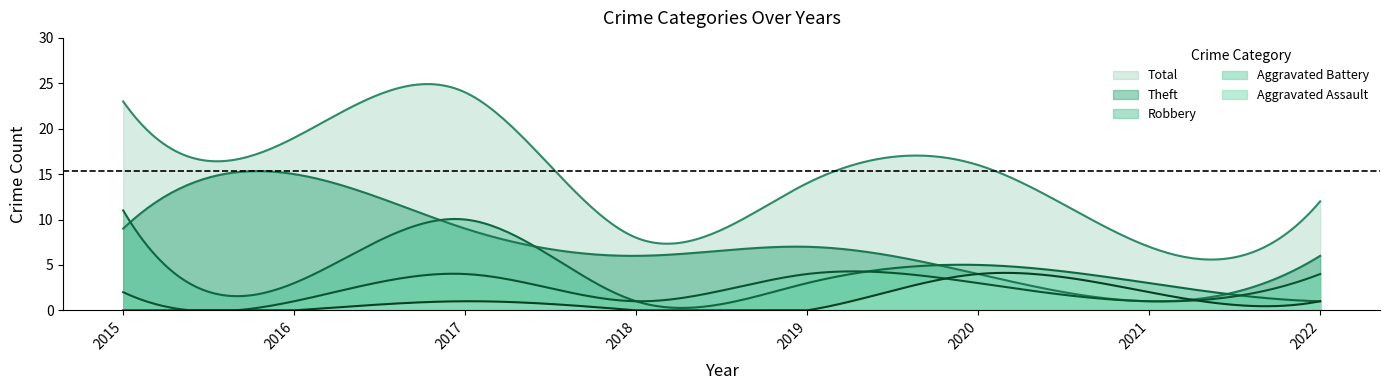

At which category does Robbery reach its first local valley?

2016